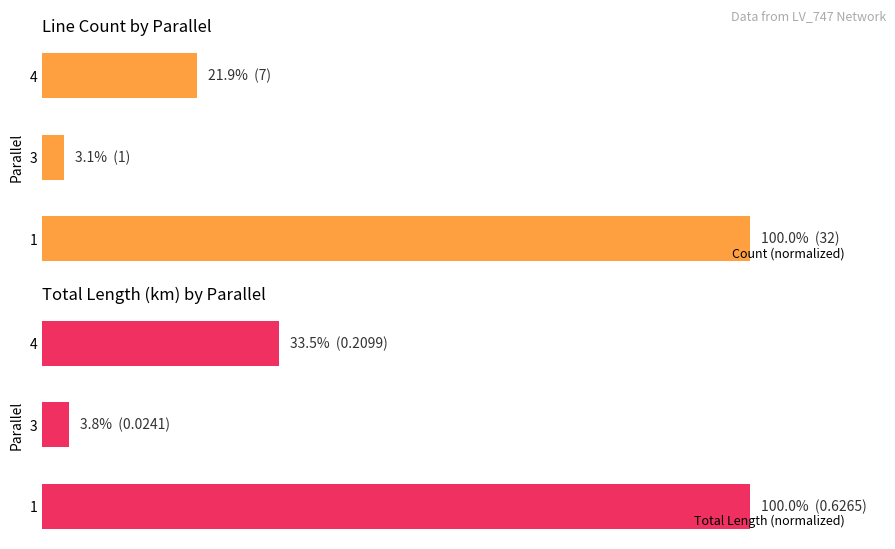

What is the value of the Total Length (normalized) bar at the 1st from the left?

100.0